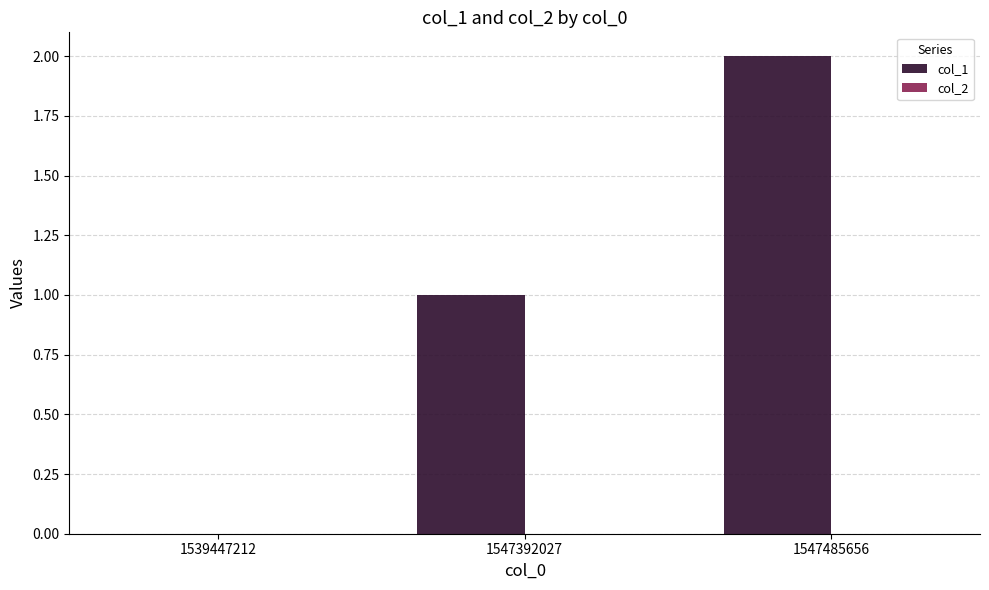

What is the change in value from 1547392027 to 1547485656?

+1